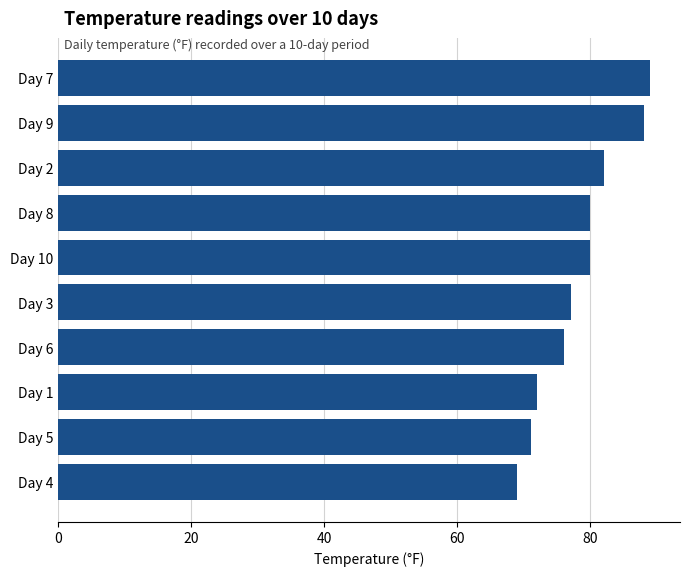

Which category has the lowest value across all series?

Day 4